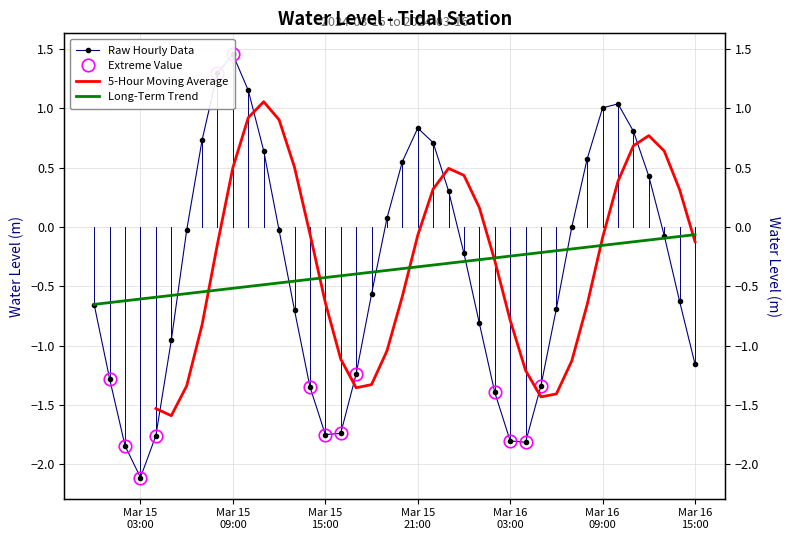

Is this an area chart (filled region under the line)?

No